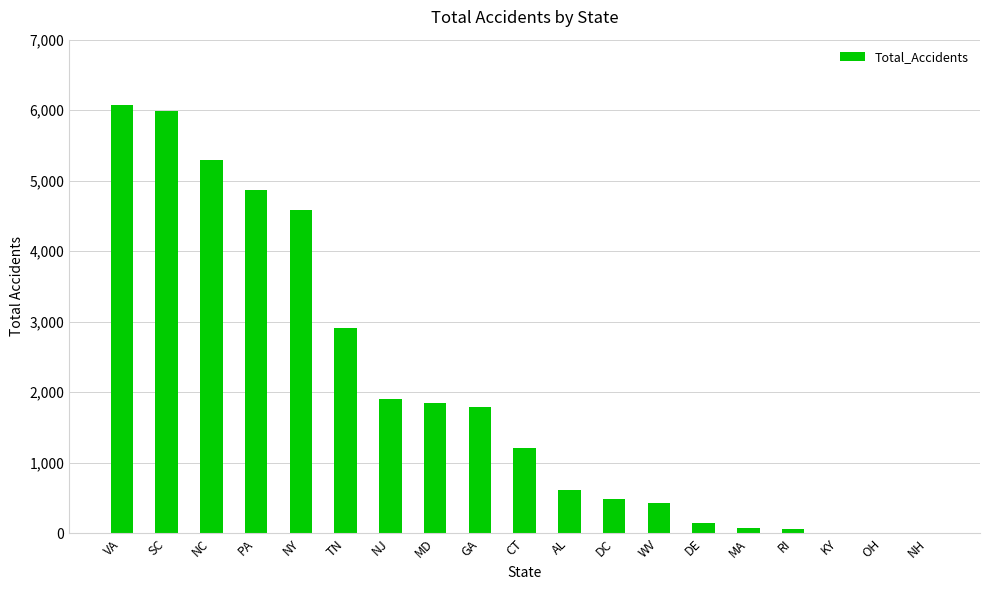

Between MA and DC, which is larger?

DC